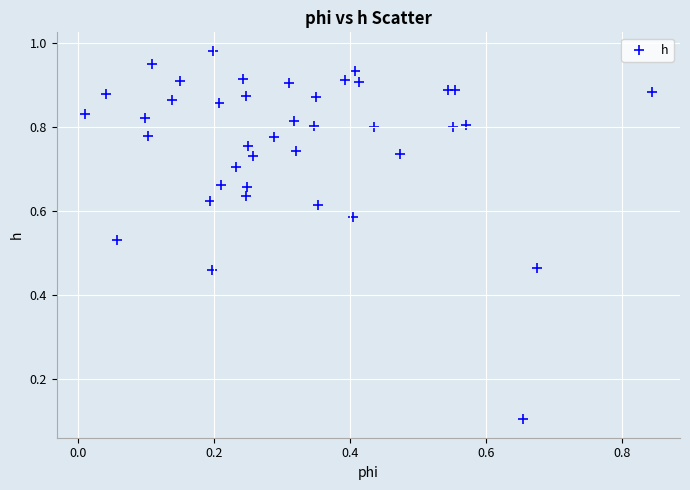

How many points are shown in the scatter plot?

40